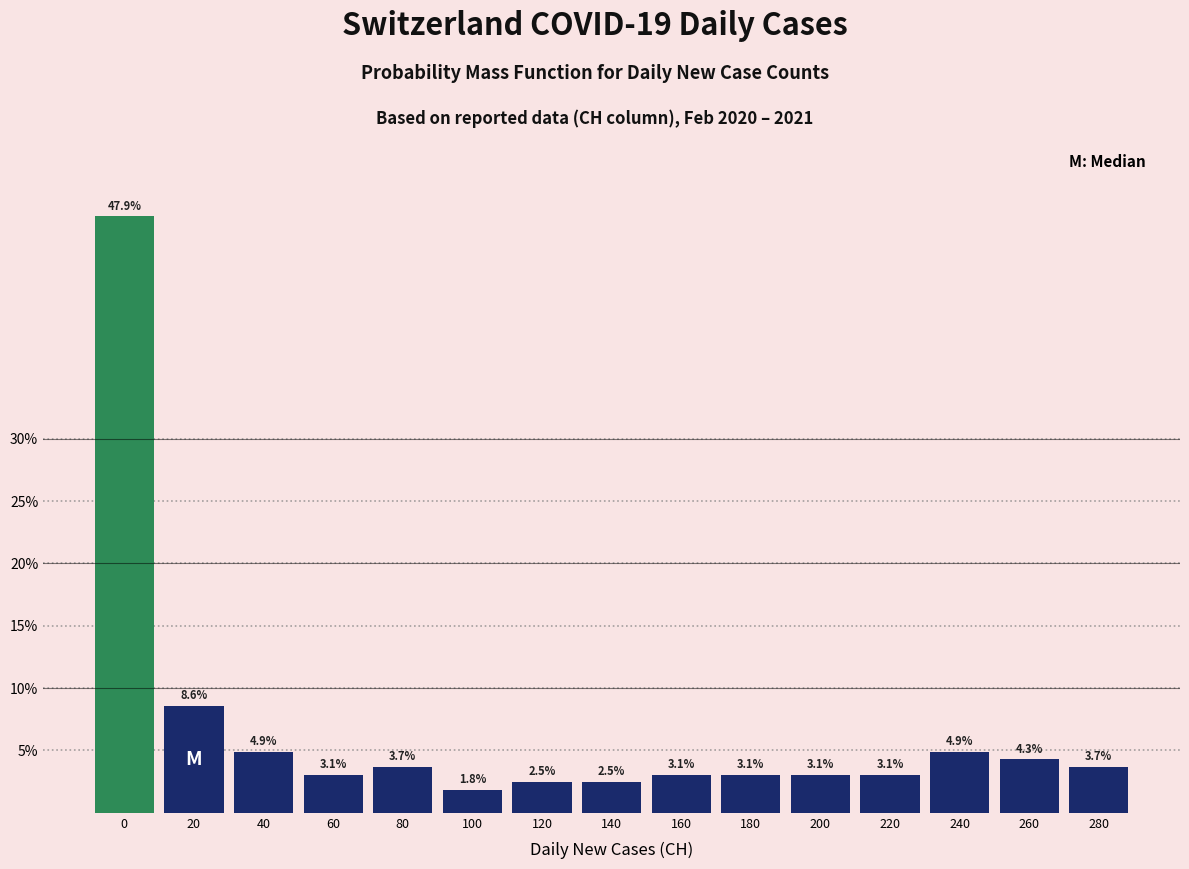

Reading left to right, what are all the values shown in this chart?

0=47.9	20=8.6	40=4.9	60=3.1	80=3.7	100=1.8	120=2.5	140=2.5	160=3.1	180=3.1	200=3.1	220=3.1	240=4.9	260=4.3	280=3.7